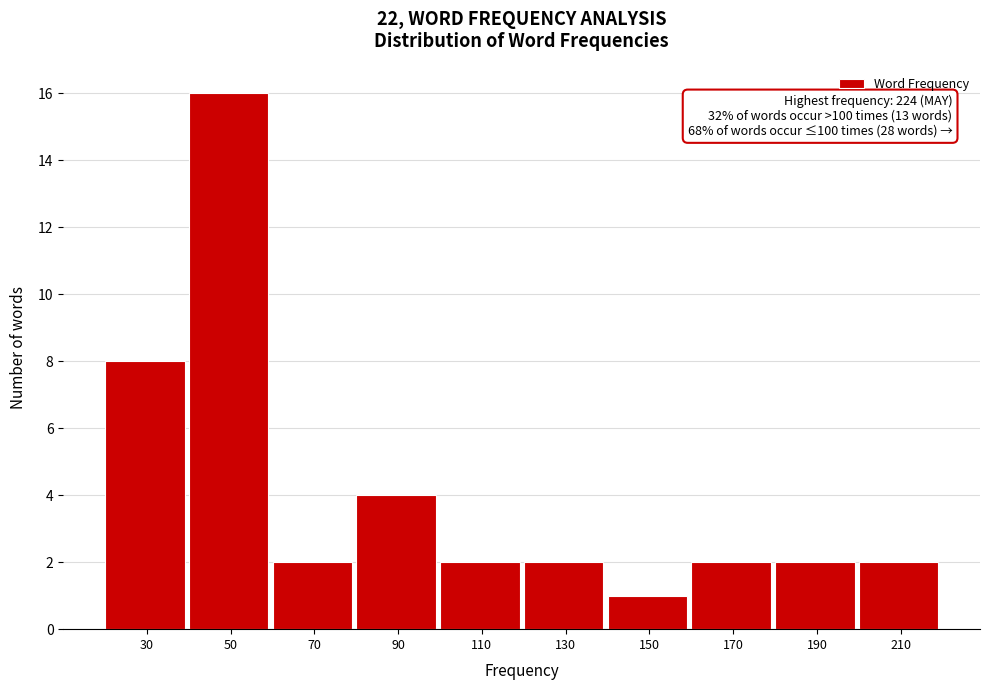

Reading left to right, extract all data points from this chart.

8	16	2	4	2	2	1	2	2	2